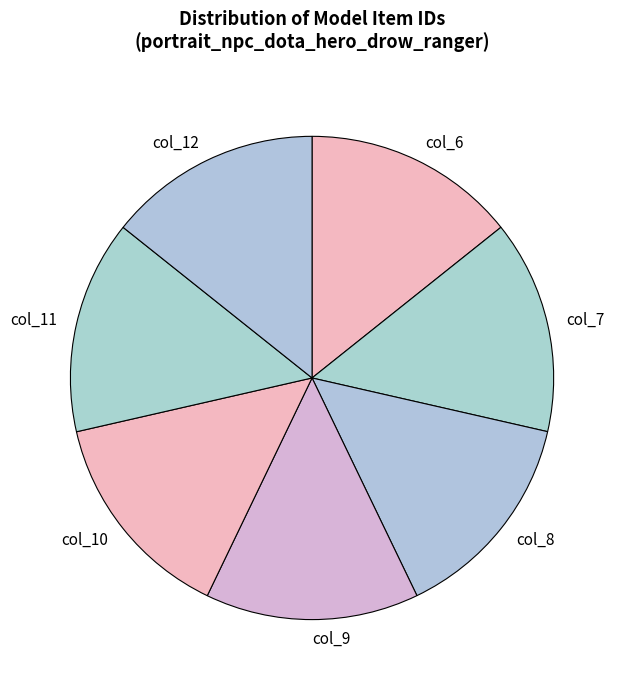

What is the ratio of the value at col_9 to the value at col_6?

1.0